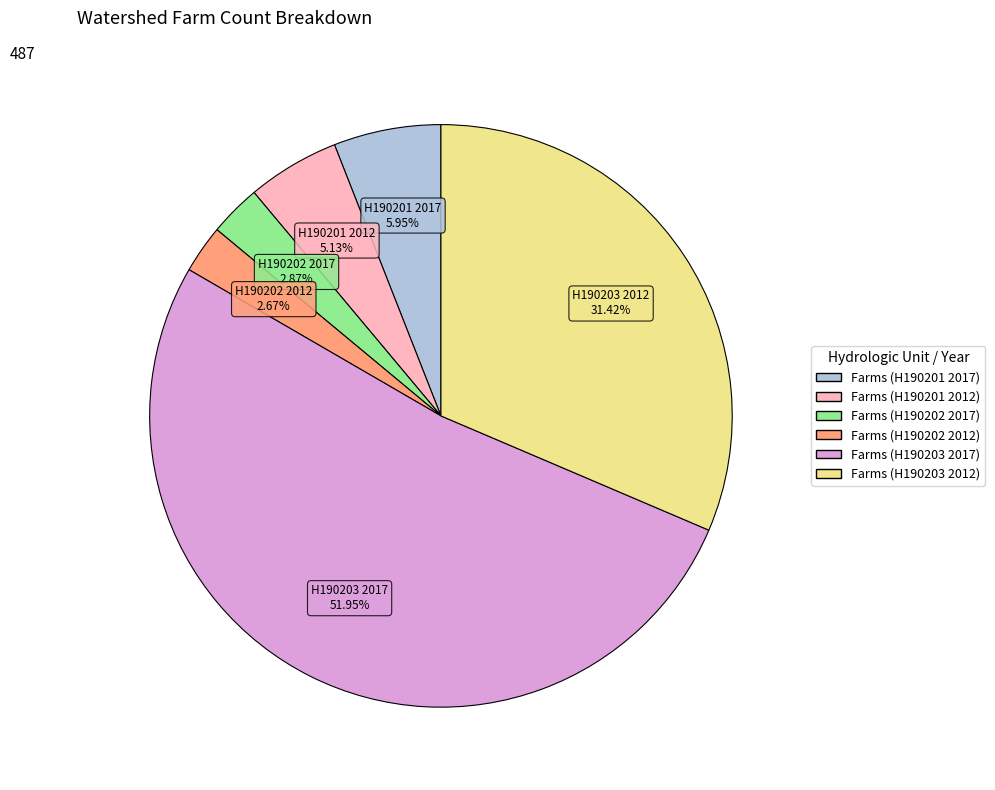

What is the ratio of the value at Farms (H190203 2017) to the value at Farms (H190201 2017)?

8.7